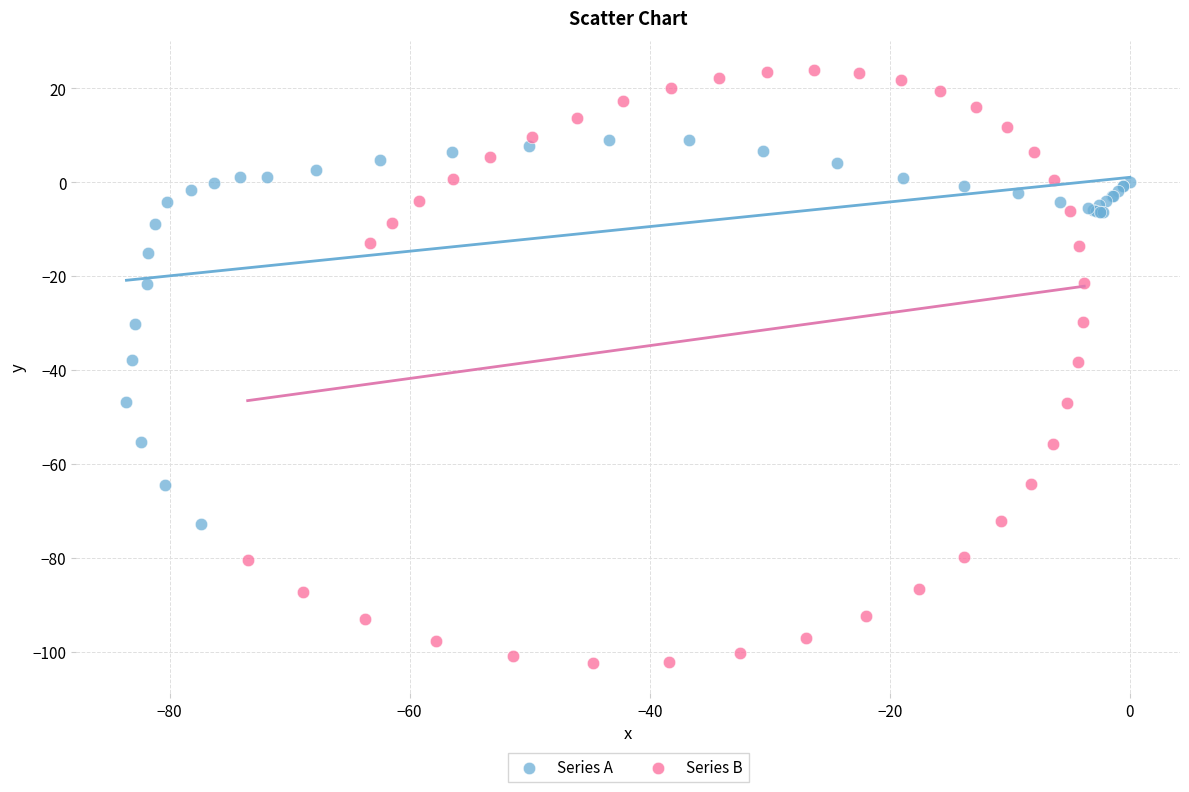

Which series contains the lowest Y value?

Series B